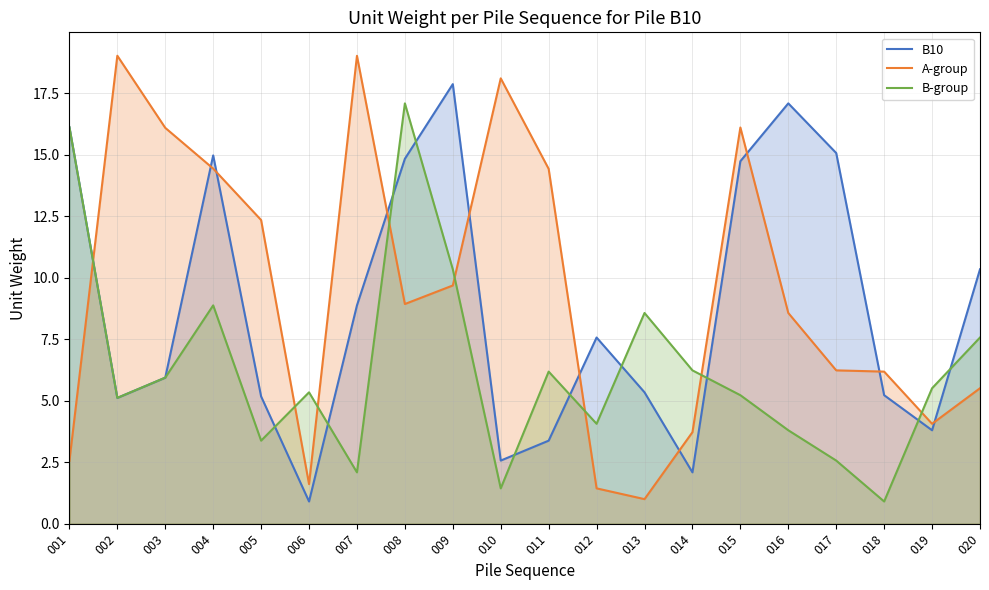

Between 002 and 016, which is larger?

016